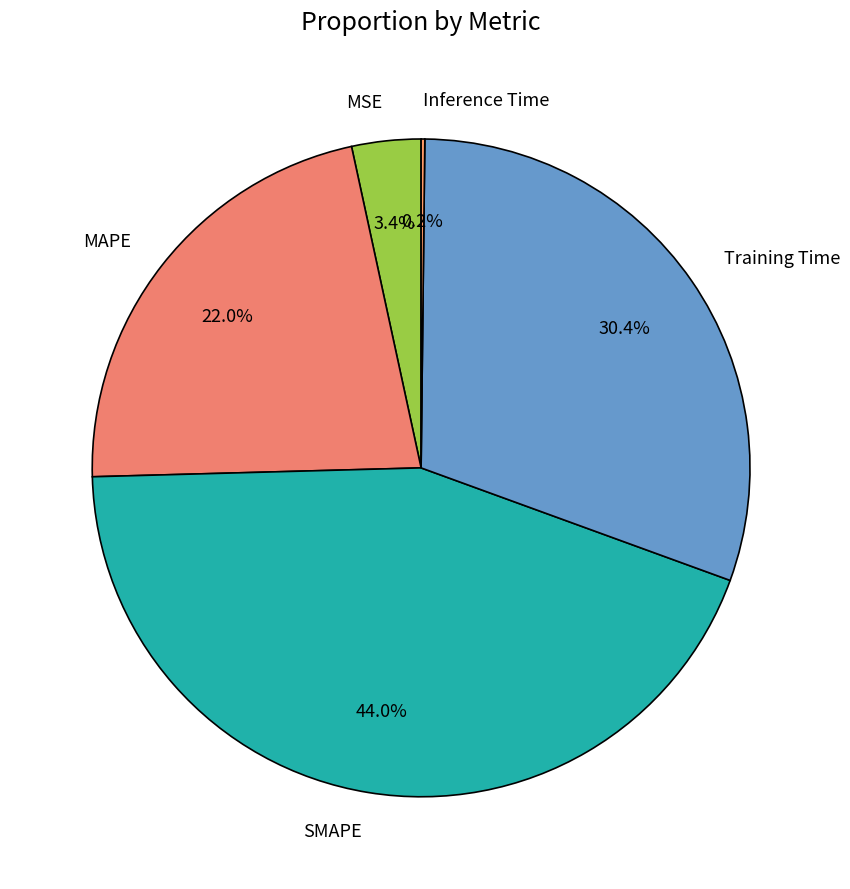

Which category has the biggest portion of the pie?

SMAPE